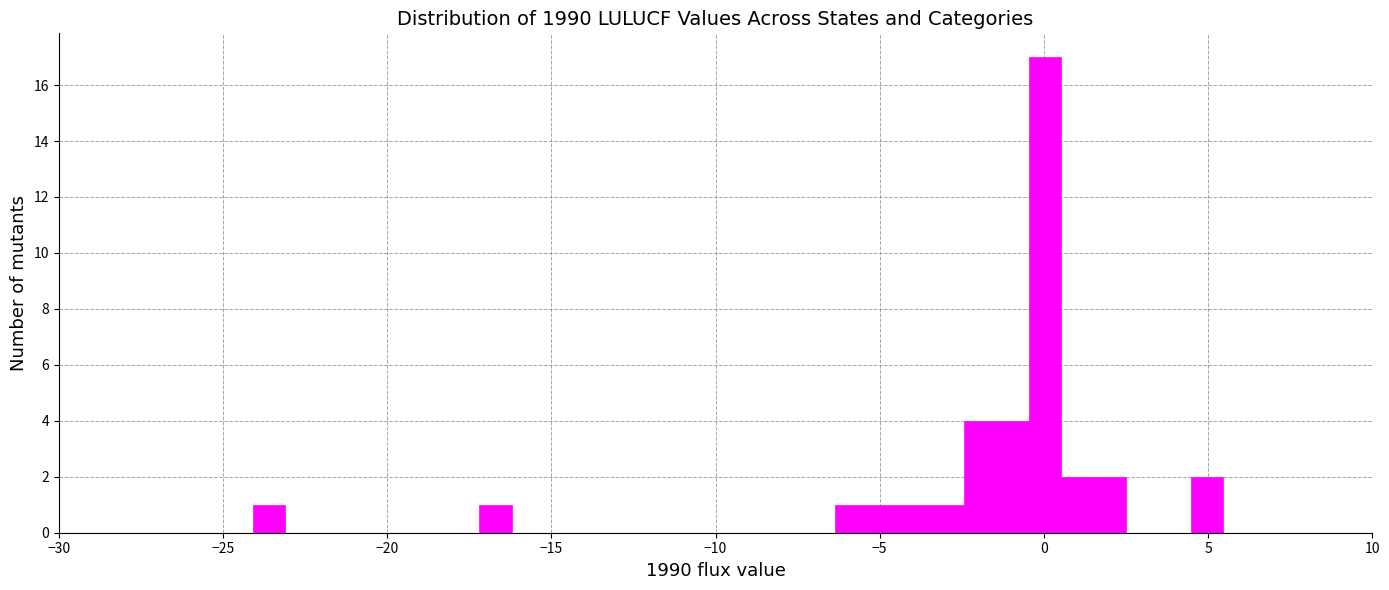

Read against the x-axis, roughly where is the centre of the tallest bar?

0.0